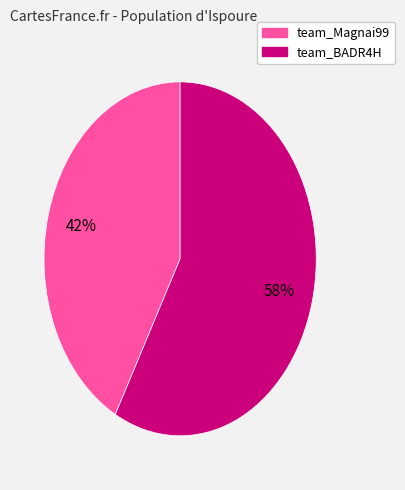

Do team_Magnai99 and team_BADR4H together represent more than half of the pie?

Yes